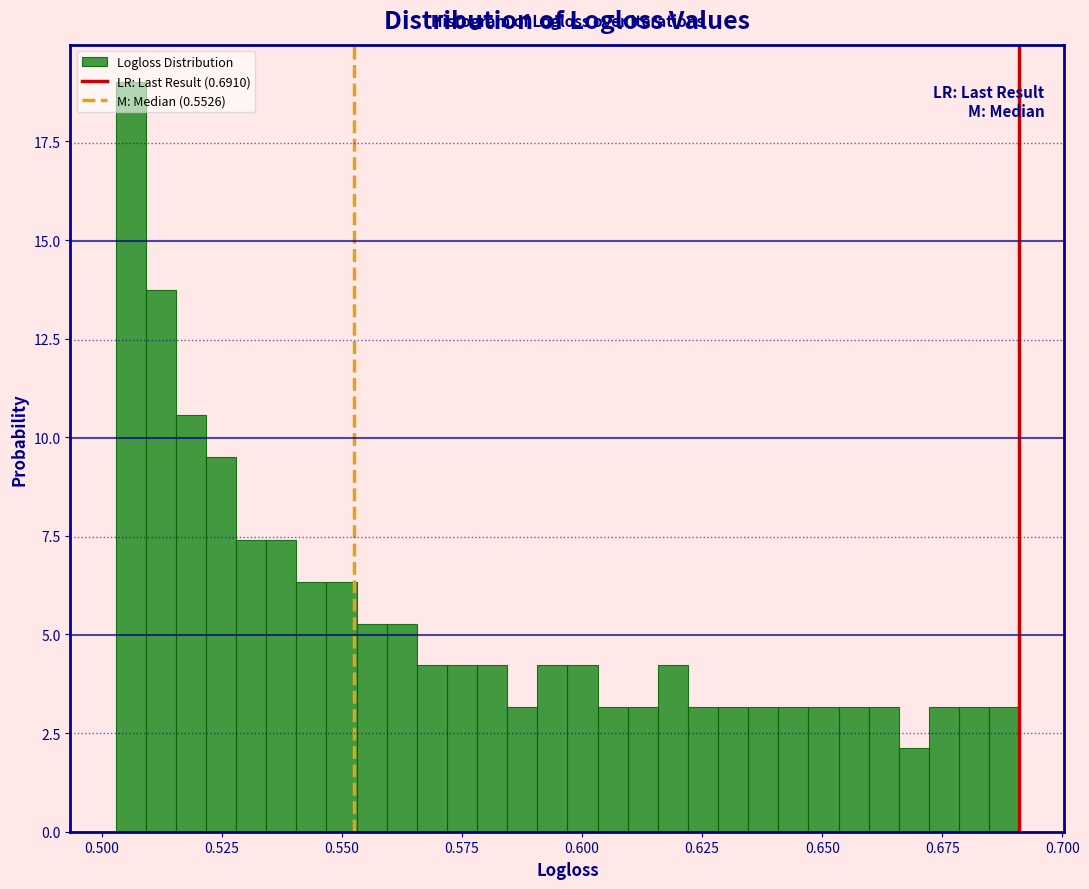

Read against the x-axis, roughly where is the centre of the tallest bar?

0.505